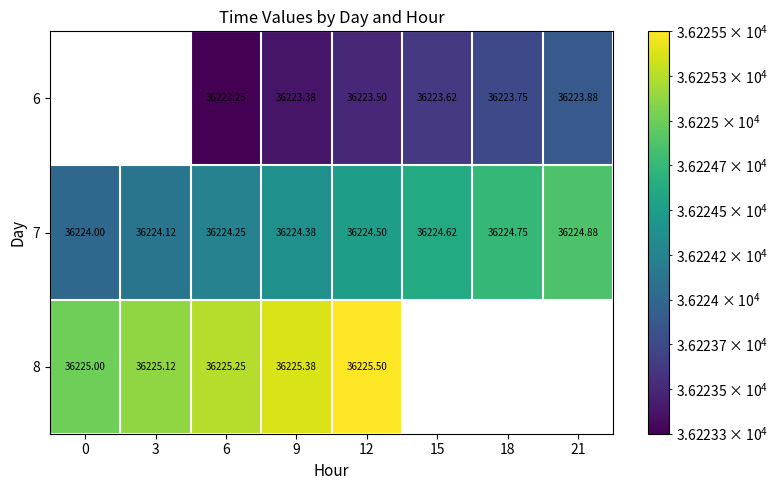

Is the value of 8 at 0 greater than the value of 6 at 18?

Yes